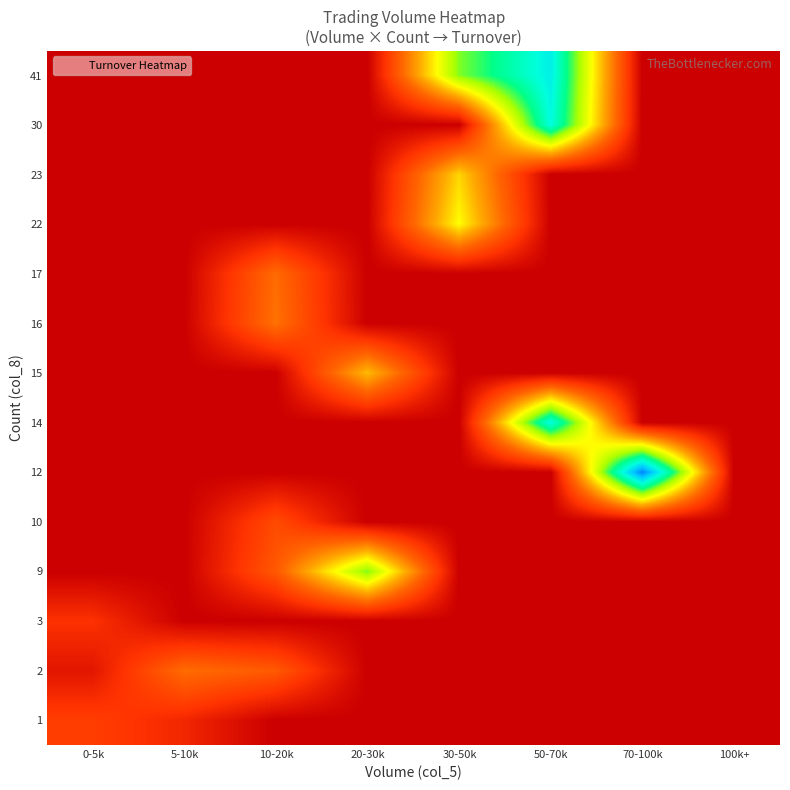

Reading left to right, transcribe all the data shown in this chart.

row_0: 0-5k=160990	5-10k=101220	10-20k=0	20-30k=0	30-50k=0	50-70k=0	70-100k=0	100k+=0
row_1: 0-5k=58850	5-10k=279170	10-20k=232720	20-30k=0	30-50k=0	50-70k=0	70-100k=0	100k+=0
row_2: 0-5k=128910	5-10k=0	10-20k=0	20-30k=0	30-50k=0	50-70k=0	70-100k=0	100k+=0
row_3: 0-5k=0	5-10k=0	10-20k=229460	20-30k=694230	30-50k=0	50-70k=0	70-100k=0	100k+=0
row_4: 0-5k=0	5-10k=0	10-20k=195520	20-30k=0	30-50k=0	50-70k=0	70-100k=0	100k+=0
row_5: 0-5k=0	5-10k=0	10-20k=0	20-30k=0	30-50k=0	50-70k=0	70-100k=1190180	100k+=0
row_6: 0-5k=0	5-10k=0	10-20k=0	20-30k=0	30-50k=0	50-70k=934690	70-100k=0	100k+=0
row_7: 0-5k=0	5-10k=0	10-20k=0	20-30k=425460	30-50k=0	50-70k=0	70-100k=0	100k+=0
row_8: 0-5k=0	5-10k=0	10-20k=290280	20-30k=0	30-50k=0	50-70k=0	70-100k=0	100k+=0
row_9: 0-5k=0	5-10k=0	10-20k=277400	20-30k=0	30-50k=0	50-70k=0	70-100k=0	100k+=0
row_10: 0-5k=0	5-10k=0	10-20k=0	20-30k=0	30-50k=528110	50-70k=0	70-100k=0	100k+=0
row_11: 0-5k=0	5-10k=0	10-20k=0	20-30k=0	30-50k=464260	50-70k=0	70-100k=0	100k+=0
row_12: 0-5k=0	5-10k=0	10-20k=0	20-30k=0	30-50k=0	50-70k=929330	70-100k=0	100k+=0
row_13: 0-5k=0	5-10k=0	10-20k=0	20-30k=0	30-50k=693060	50-70k=964680	70-100k=0	100k+=0